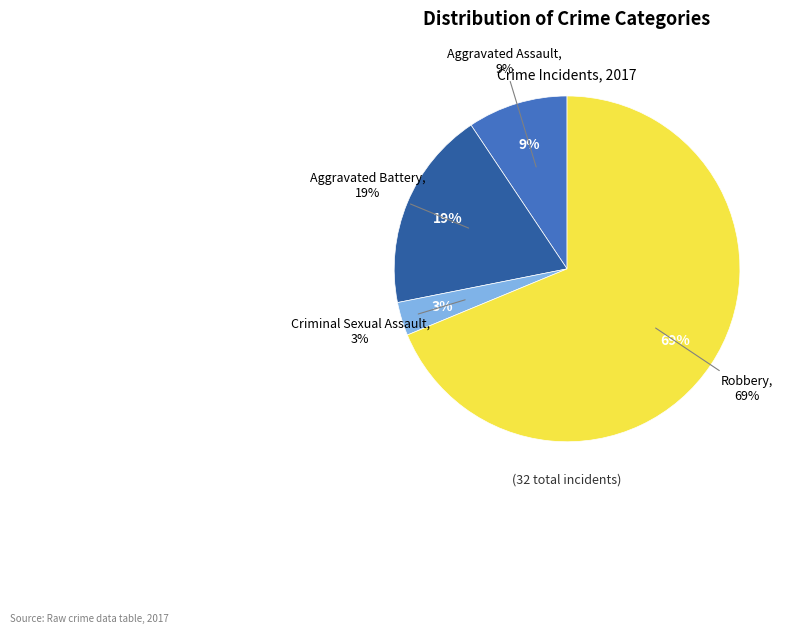

What is the largest slice in the pie chart?

Robbery